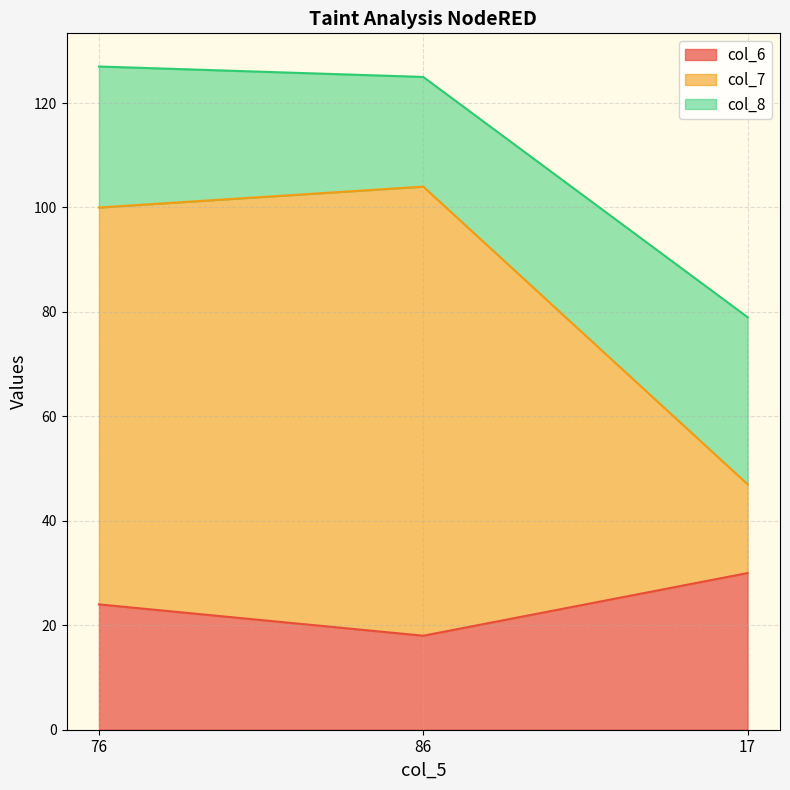

What is the minimum value shown in the chart?

18